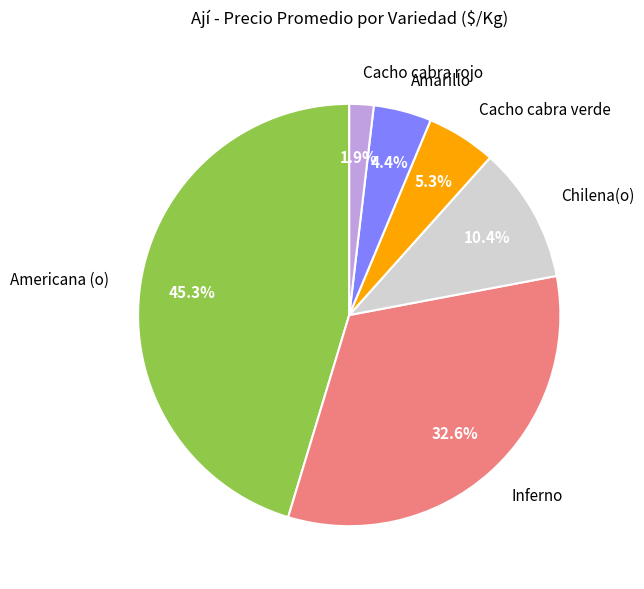

Which category has the smallest portion of the pie?

Cacho cabra rojo